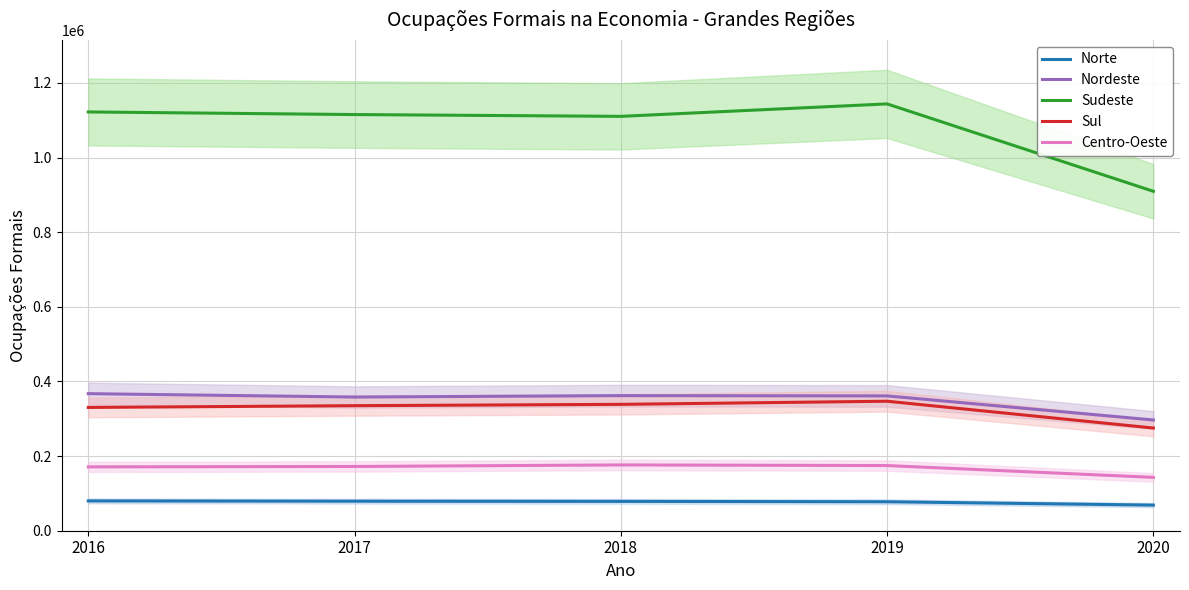

List the series in order of their peak value, highest first.

Sudeste, Nordeste, Sul, Centro-Oeste, Norte